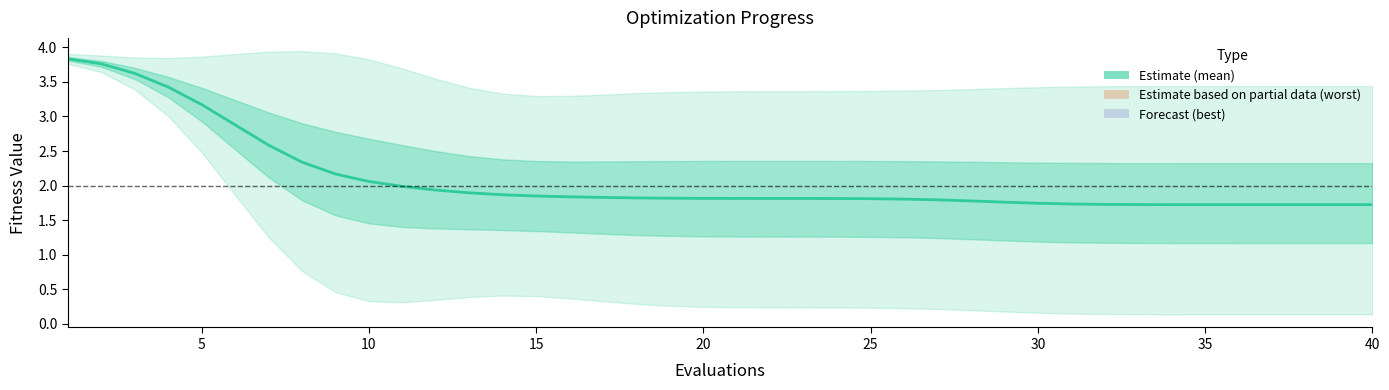

Does the chart have visible grid lines?

No